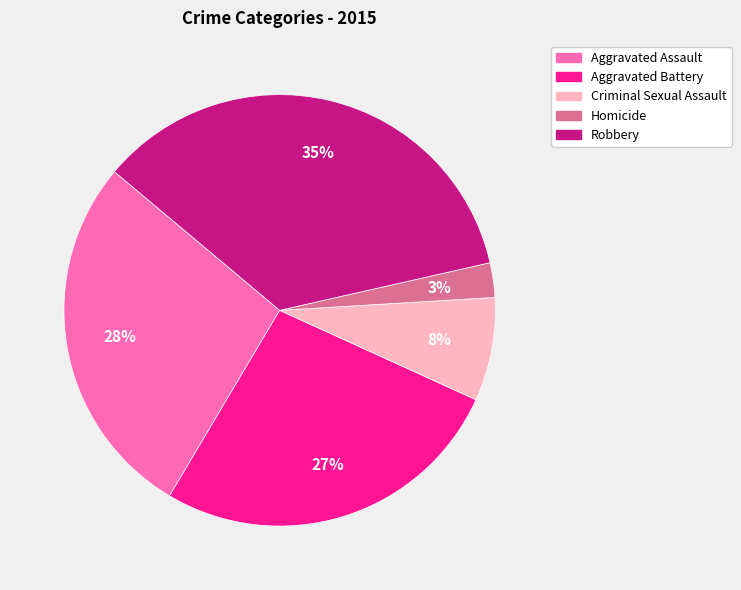

What percentage is the Criminal Sexual Assault slice, to the nearest percent?

8%